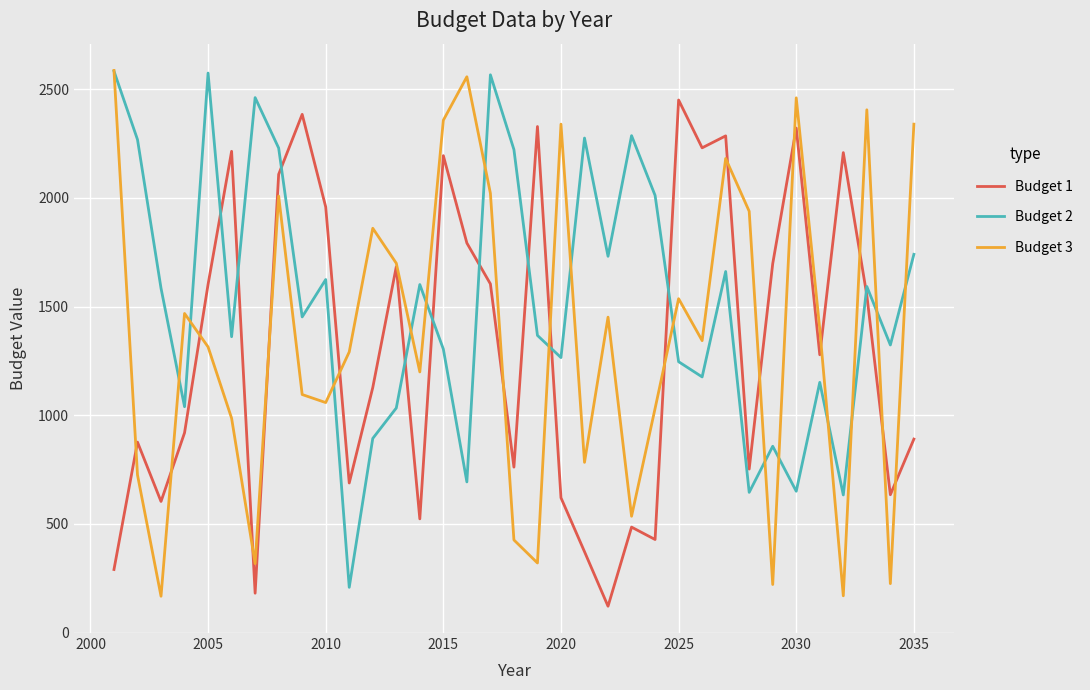

How many lines are shown in the chart?

3